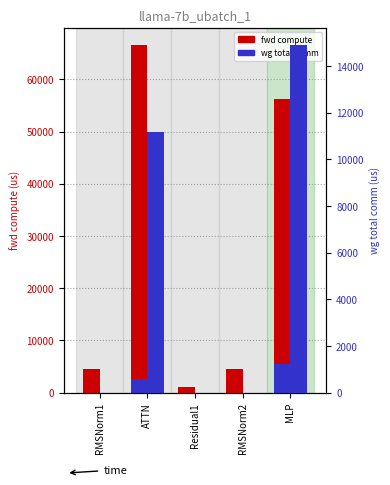

What is the label of the 2nd bar from the left?

ATTN